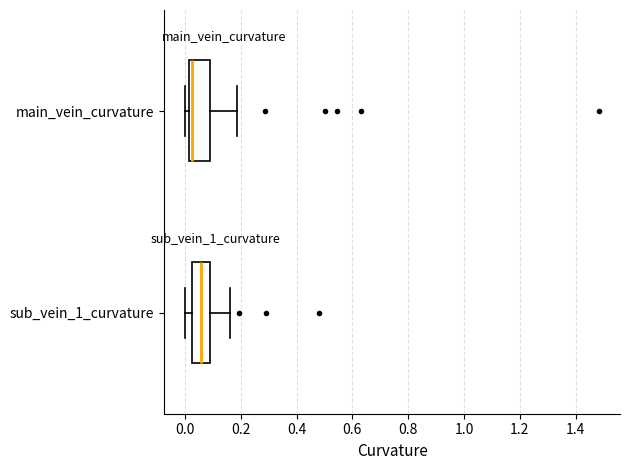

Reading bottom to top, transcribe this box plot: for each box, give where its median line is, the range the box spans, and where its two whiskers end, as read against the x-axis. The values are not printed on the chart, so give them approximately, as read against the axis.

sub_vein_1_curvature: median 0.06, box 0.02 to 0.10, whiskers 0.00 to 0.16
main_vein_curvature: median 0.02 (just right of the box's left edge), box 0.02 to 0.10, whiskers 0.00 to 0.18